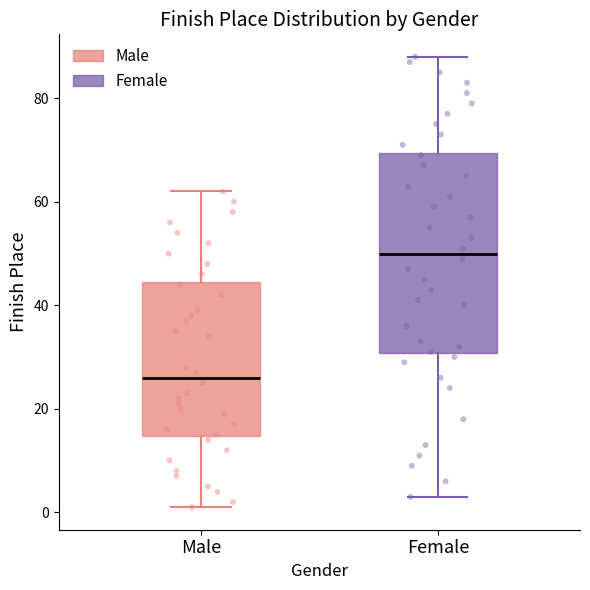

Reading left to right, transcribe this box plot: for each box, give where its median line is, the range the box spans, and where its two whiskers end, as read against the y-axis. The values are not printed on the chart, so give them approximately, as read against the axis.

Male: median 26, box 14 to 44, whiskers 2 to 62
Female: median 50, box 30 to 70, whiskers 4 to 88